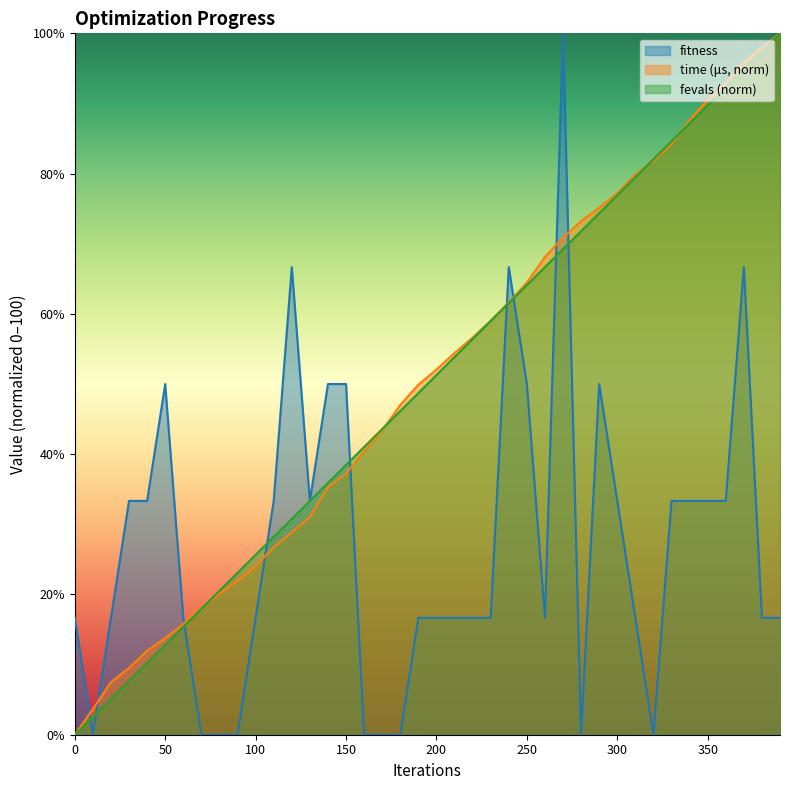

True or false: fevals and fitness intersect in this chart.

True